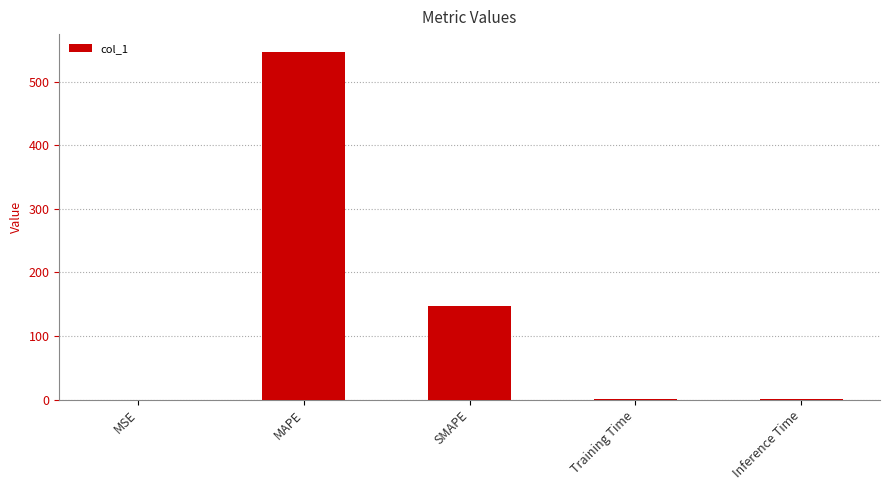

What is the change in value from MAPE to SMAPE?

-401.2